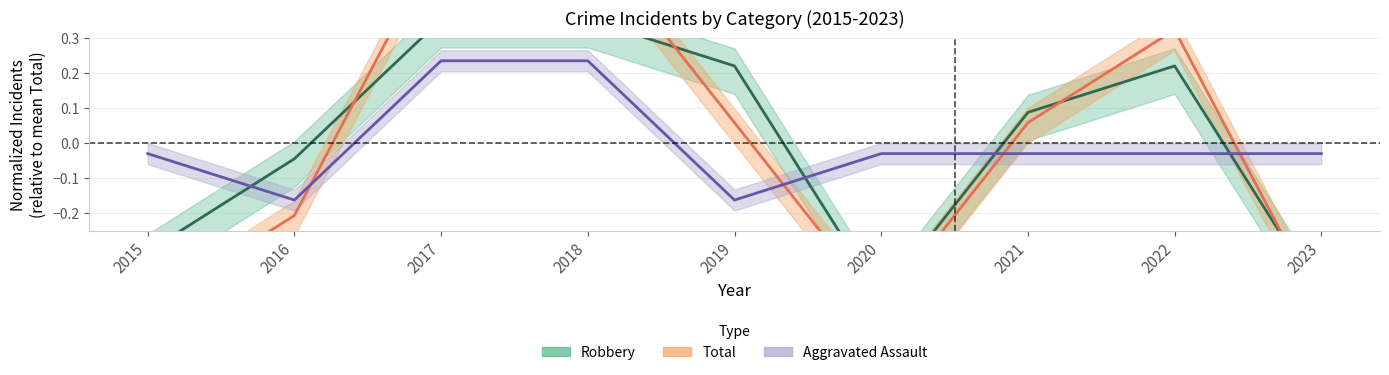

At which label does Robbery (Estimate) first exceed 0?

2017